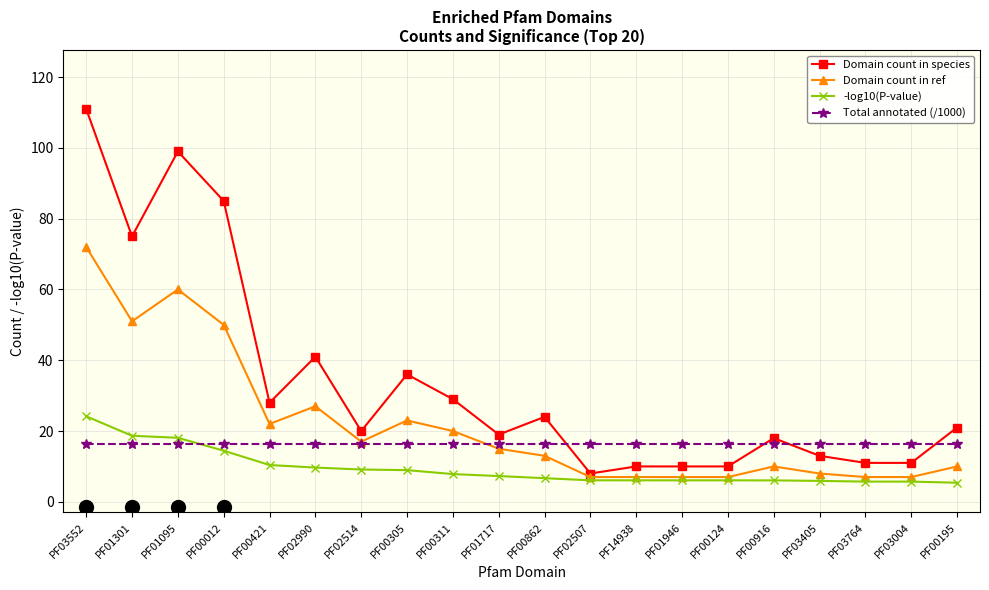

What is the label of the 14th point from the left?

PF01946